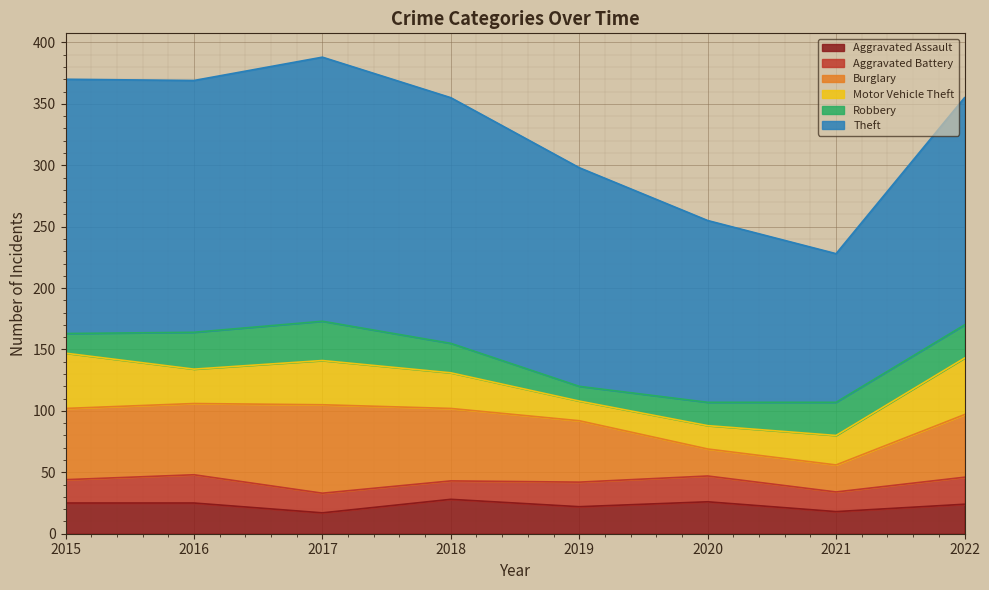

Which series ends up on top after the final intersection of Motor Vehicle Theft and Robbery?

Motor Vehicle Theft